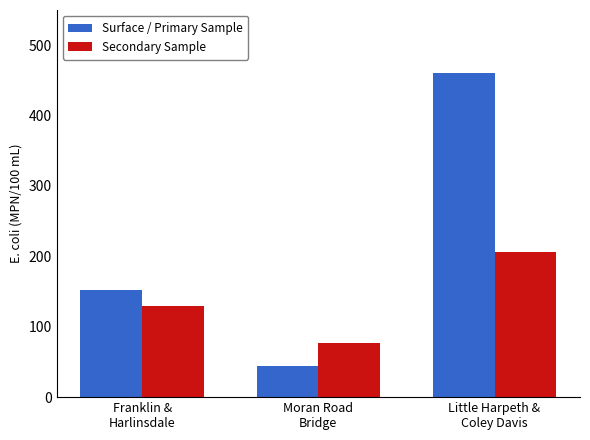

True or false: Surface / Primary Sample has a value of 17.9 at Moran Road
Bridge.

False